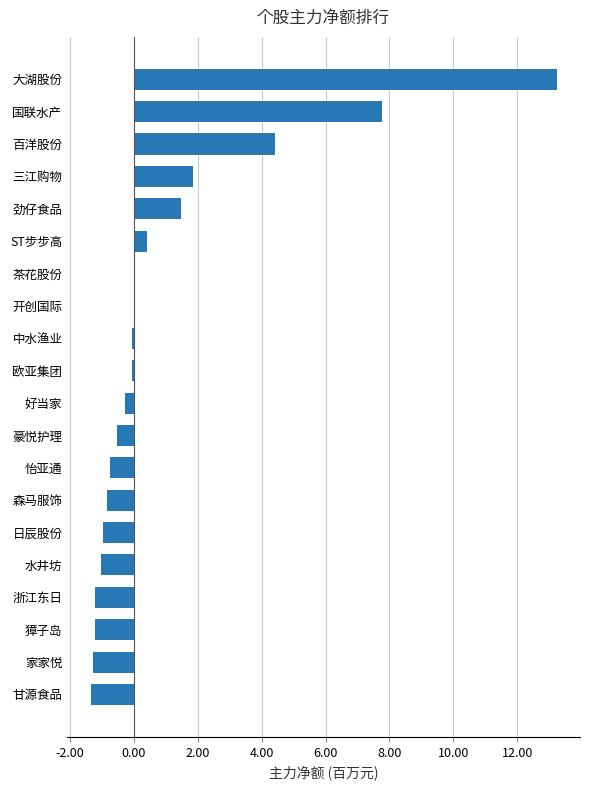

What is the sum of all values?

19.5